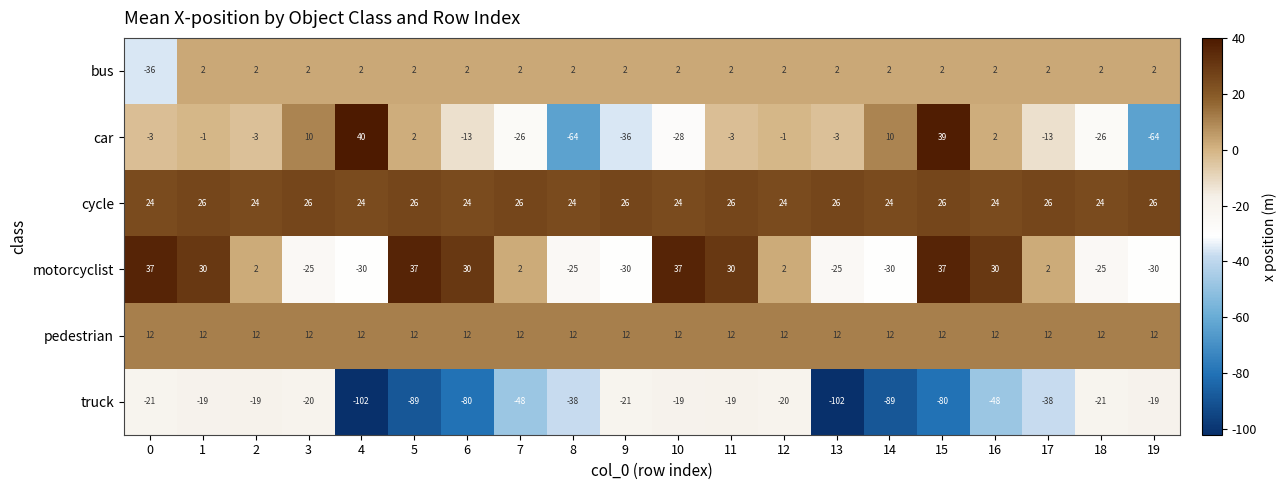

What is the average value of the motorcyclist series?

3